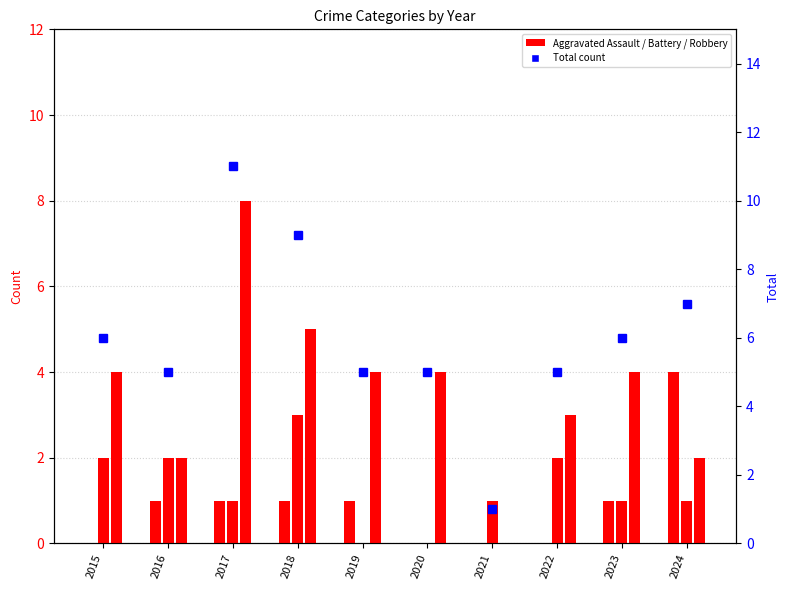

How many groups of bars are there?

10